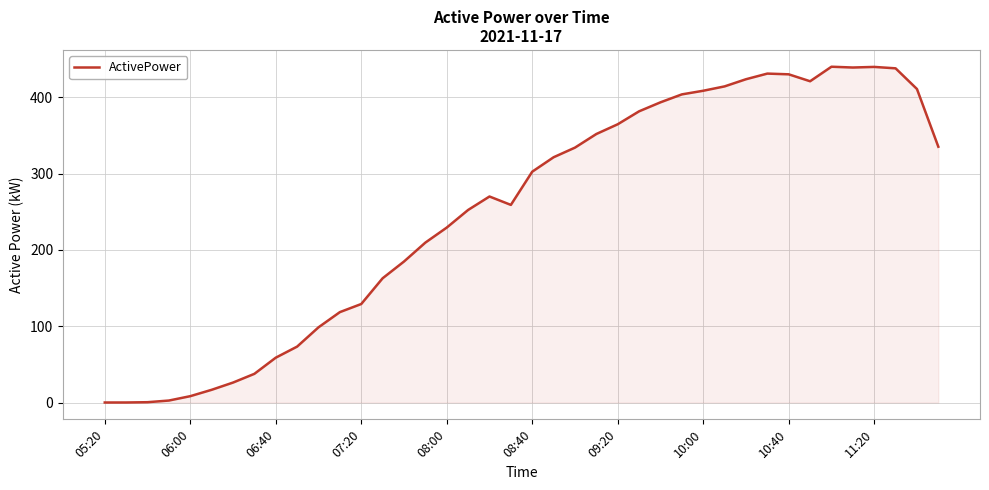

What is the maximum value shown in the chart?

439.9